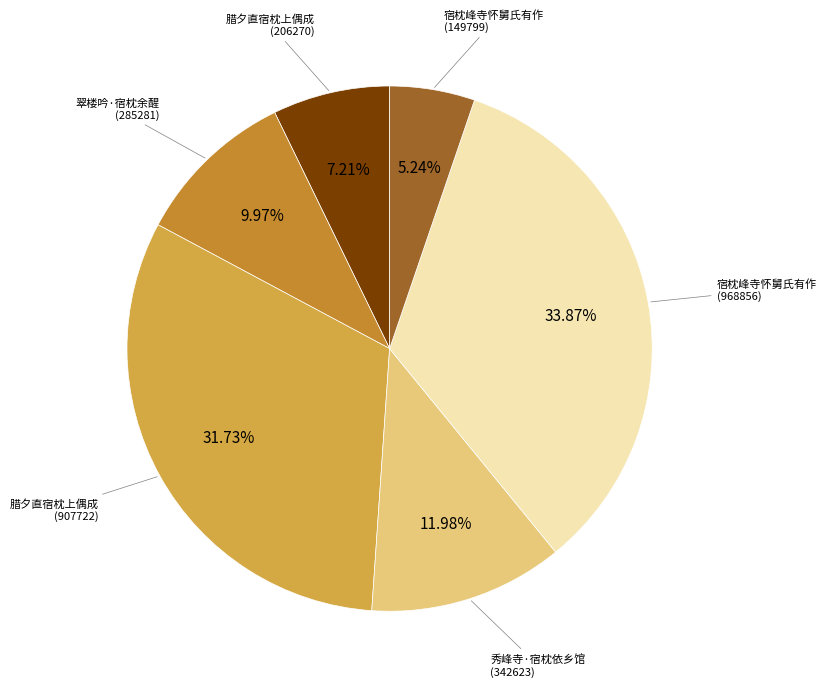

How many slices are in this pie chart?

6